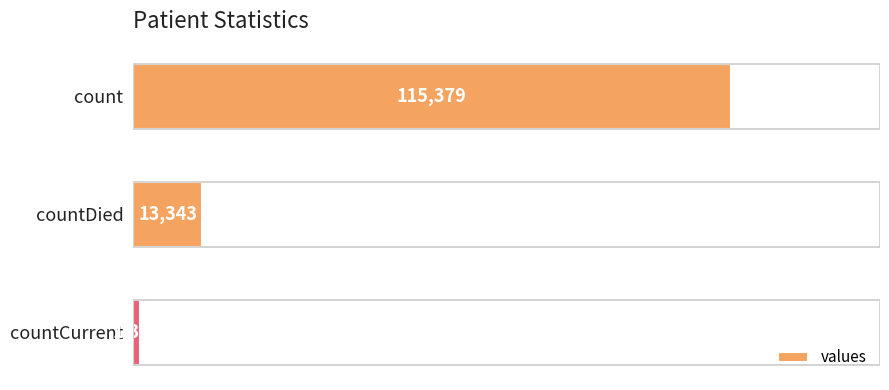

What is the change in value from countDied to countCurrent?

-11960